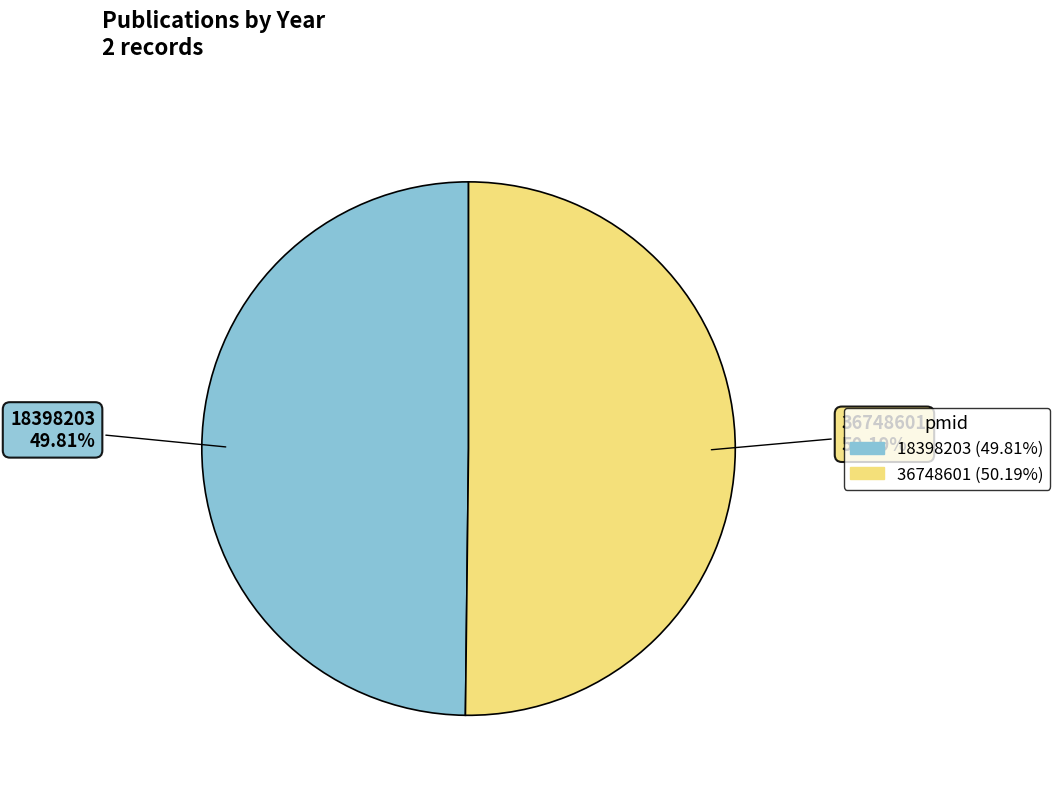

Does any single category account for the majority?

Yes